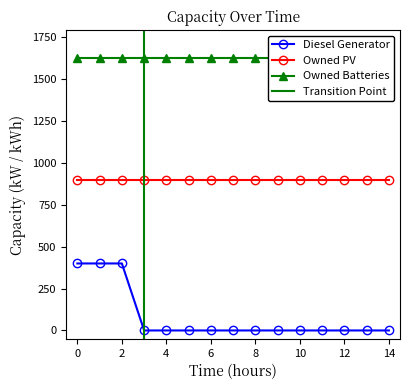

Which series has the largest total across all categories?

Owned Batteries